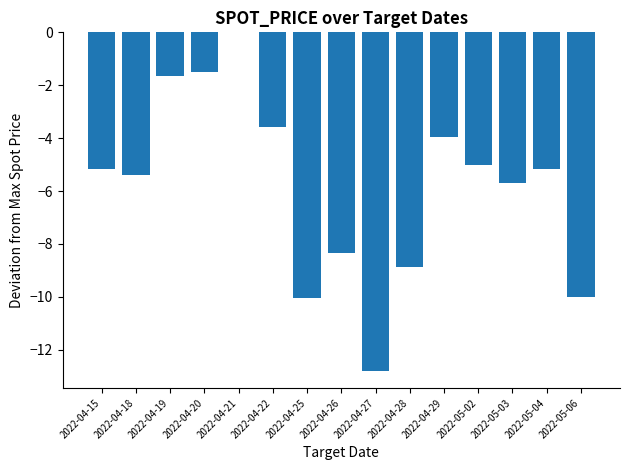

Where is the data nearest to the value -6?

2022-05-03